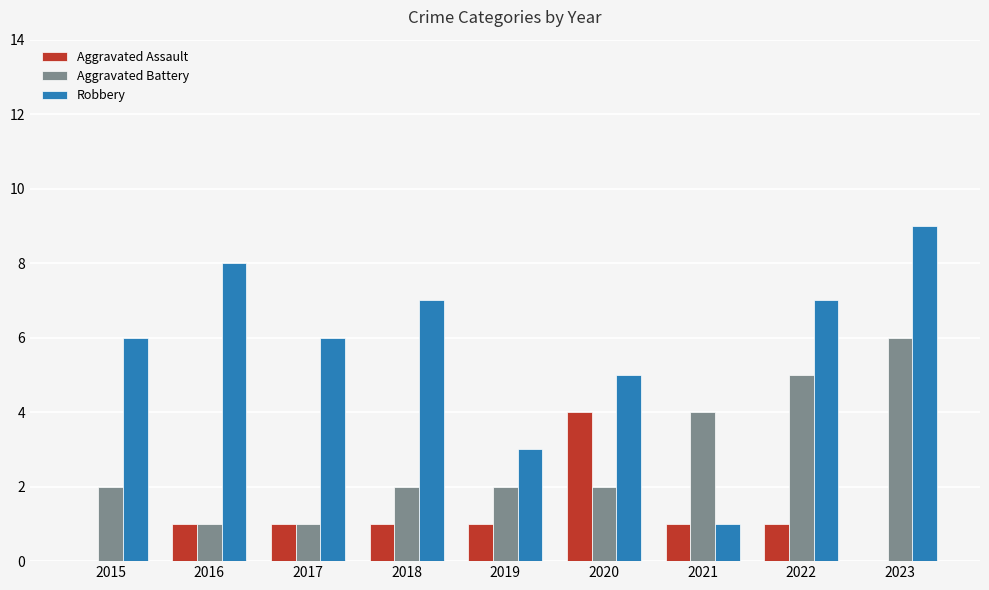

What is the greatest value displayed?

9